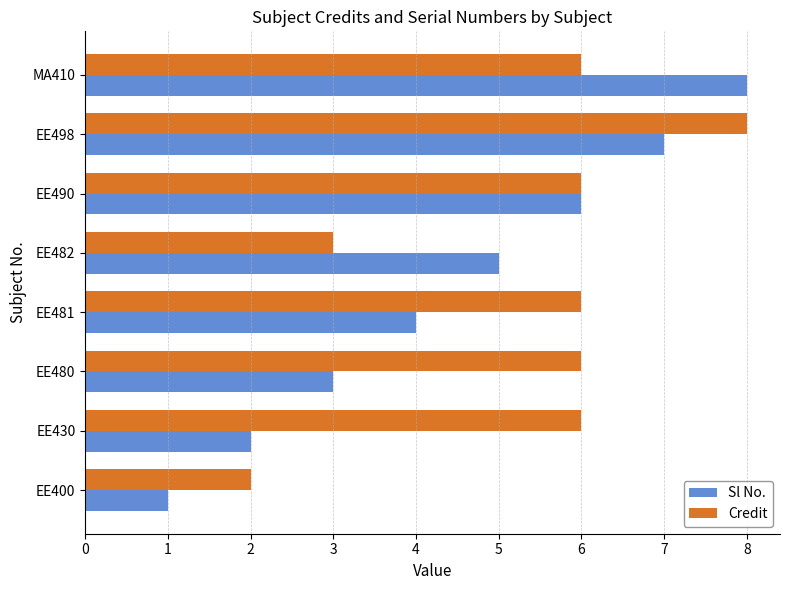

What is the difference between the second highest and minimum values in the Sl No. series?

6